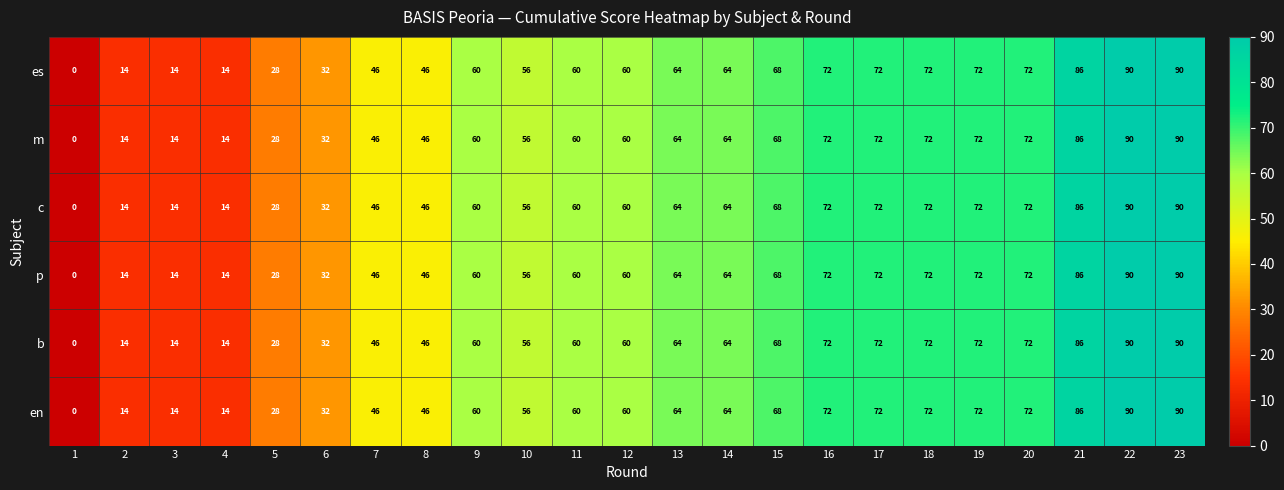

What is the difference between the p values at 6 and 23?

58